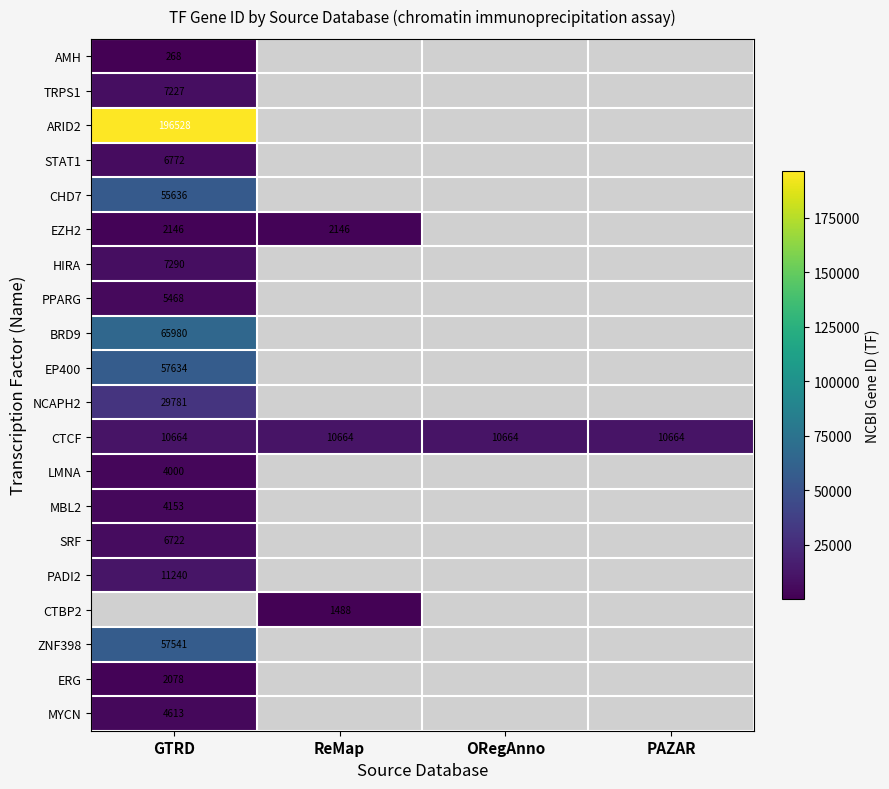

The CTCF series shows 16935 at GTRD. True or false?

False